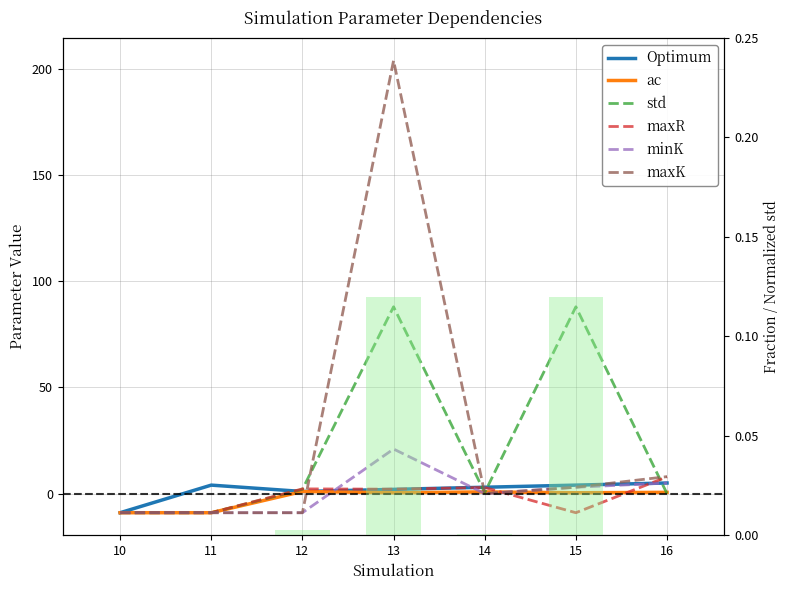

What is the difference between the highest and lowest values at 16?

8.0